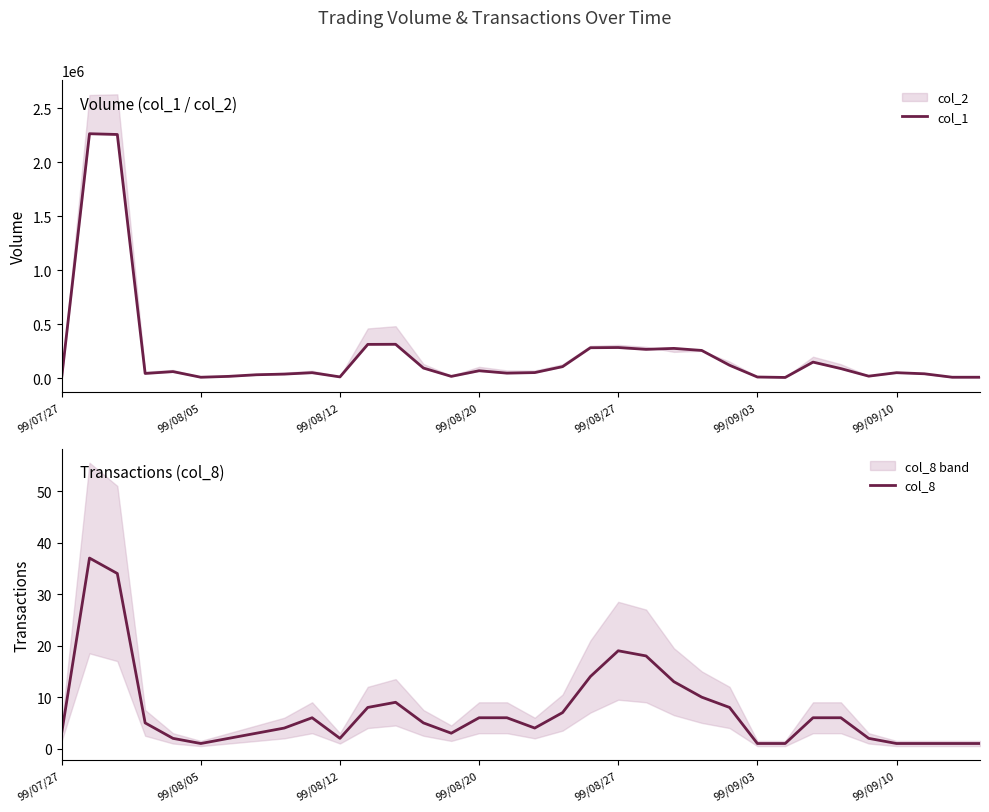

Does the chart display data point markers on the line(s)?

No